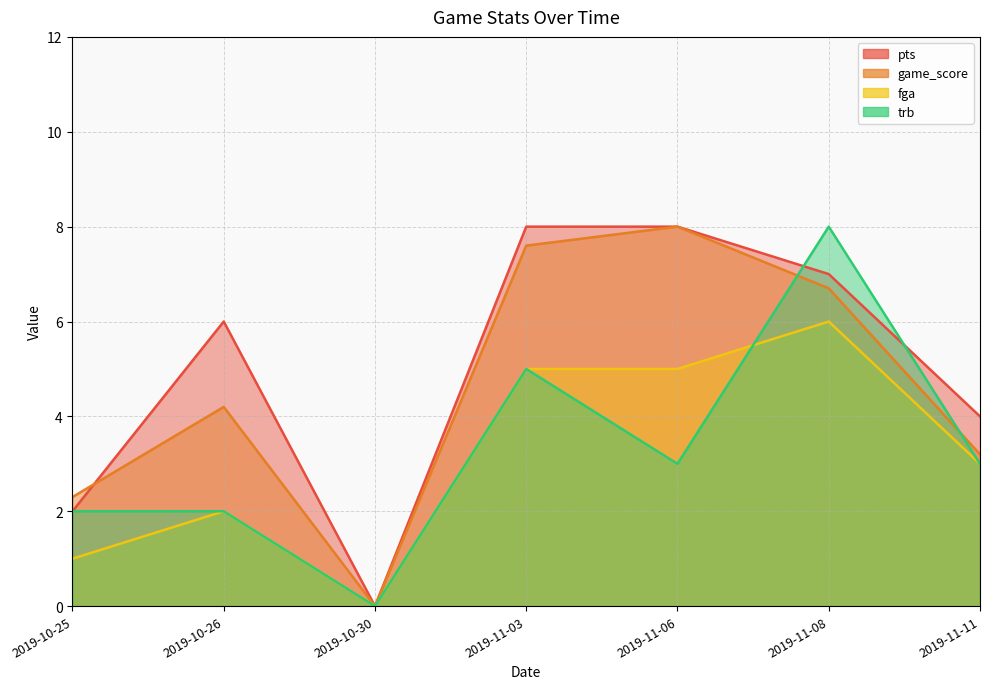

Is the value of fga at 2019-11-03 greater than the value of trb at 2019-10-30?

Yes